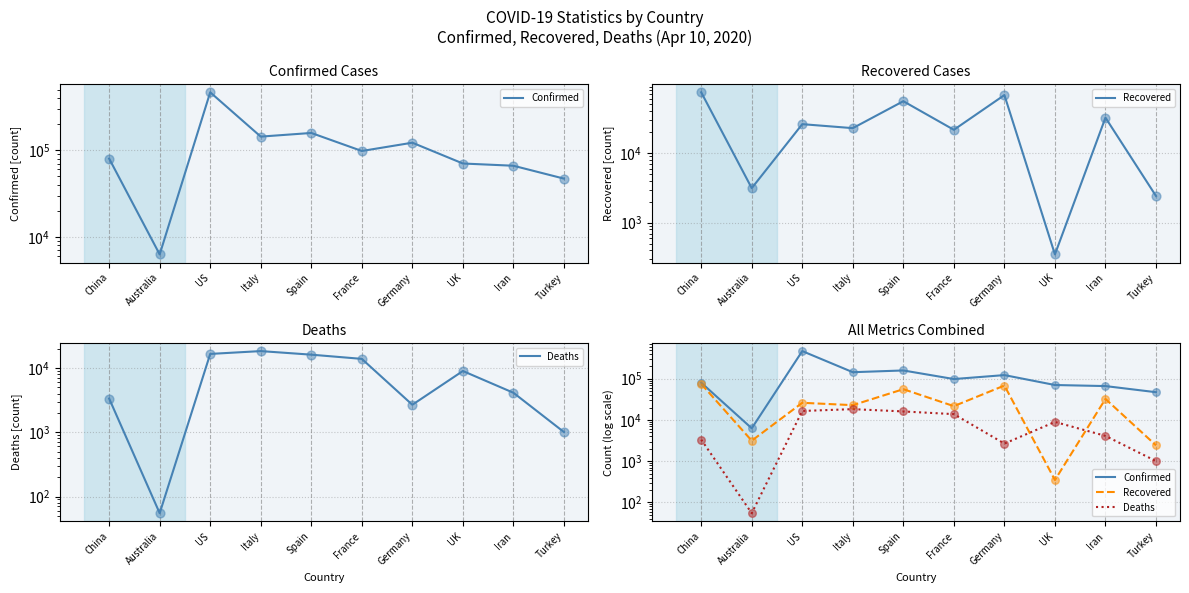

At which category is the sum across all series the highest?

US